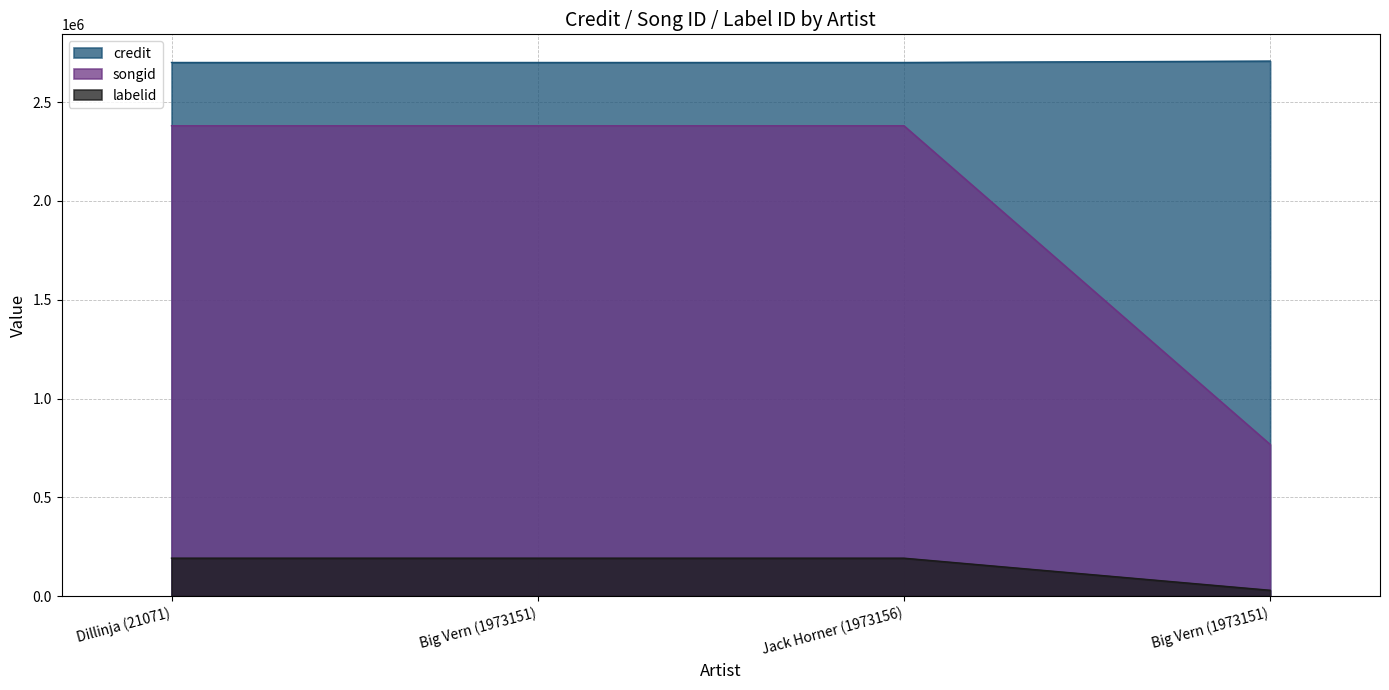

What is the difference between the highest and lowest values at Big Vern (1973151)?

2508458